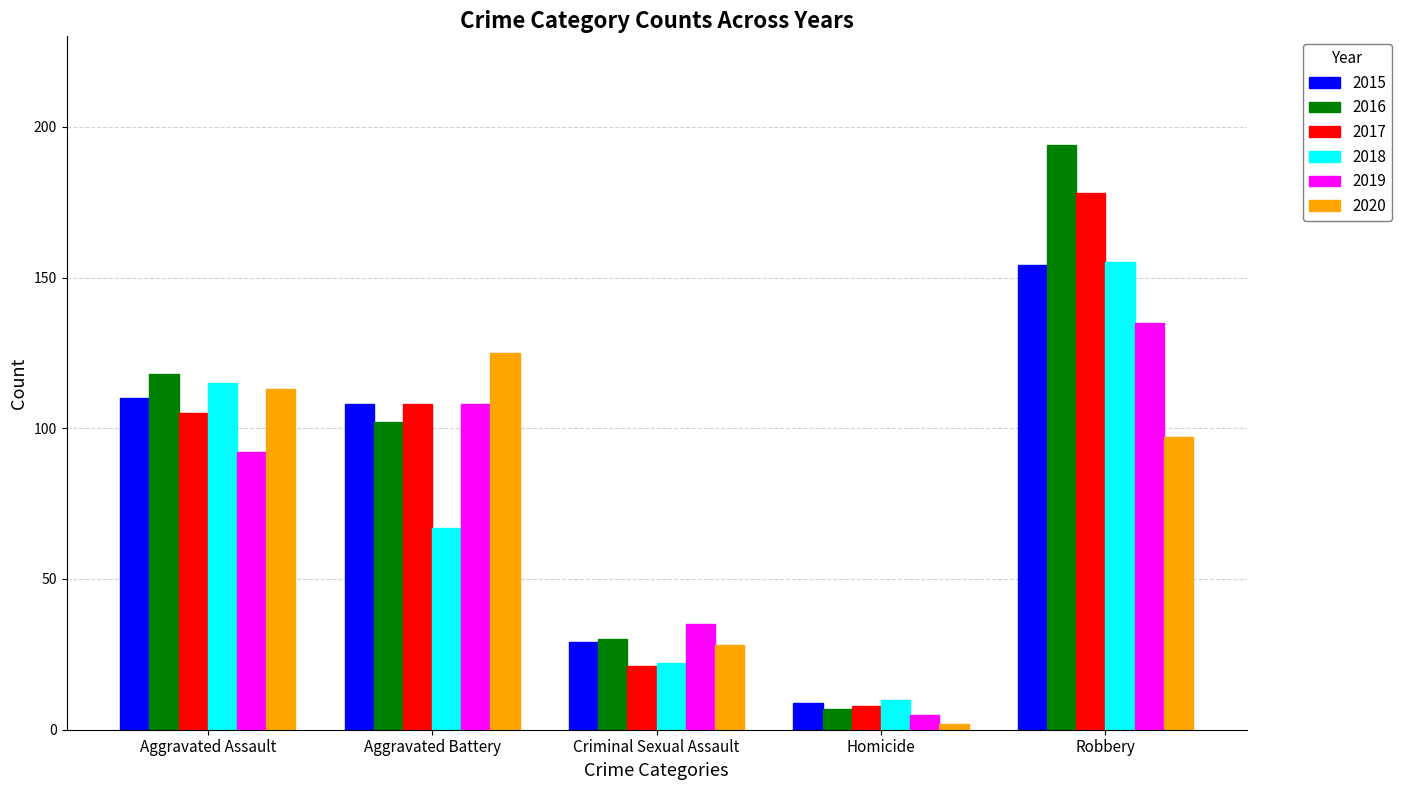

List the labels in order of 2020 value, largest first.

Aggravated Battery, Aggravated Assault, Robbery, Criminal Sexual Assault, Homicide